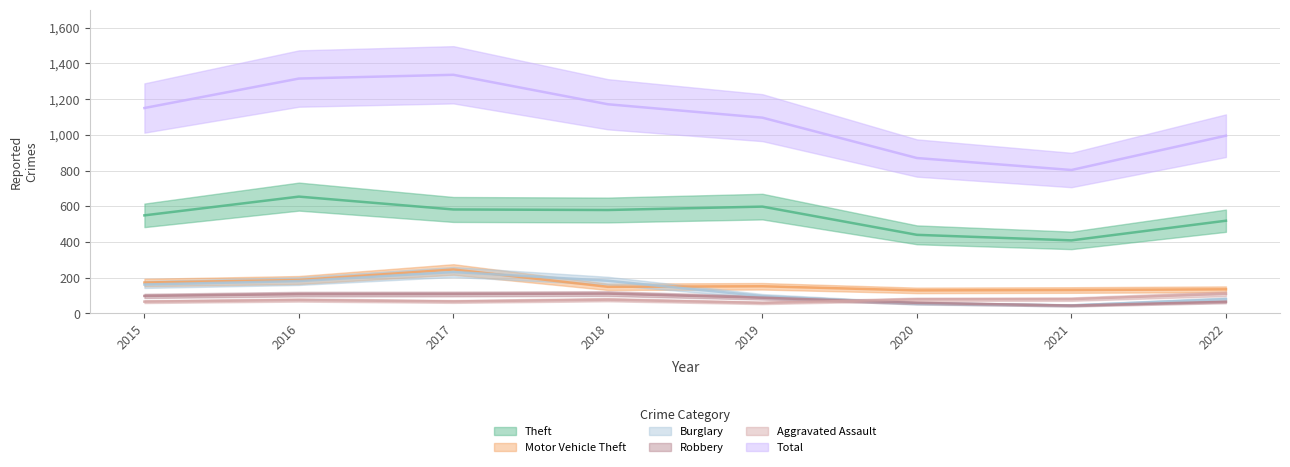

Between 2021 and 2022, which series saw the biggest shift?

Total